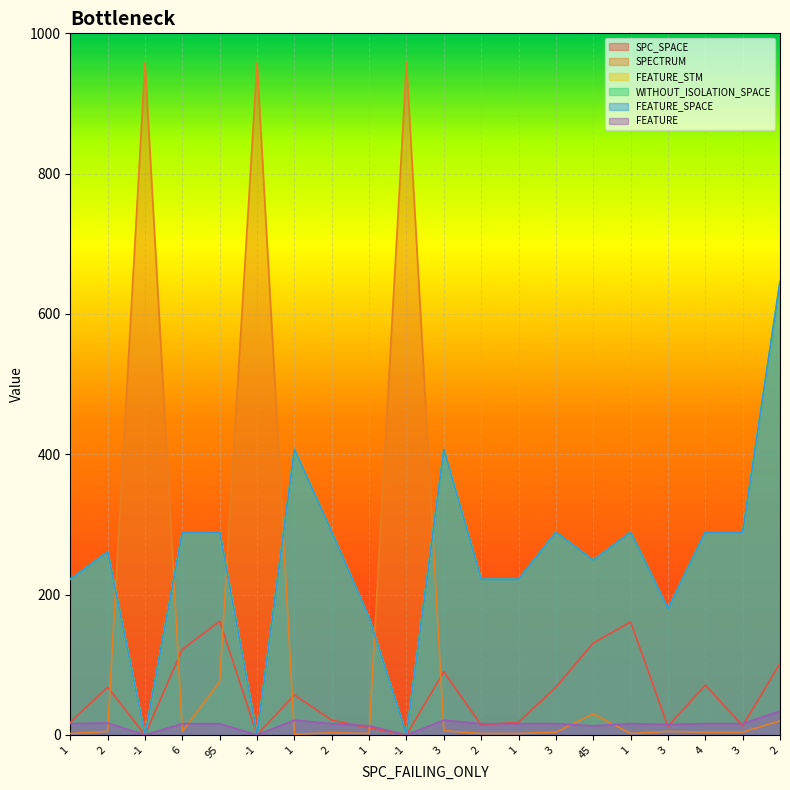

Which label corresponds to the smallest value in the chart?

-1